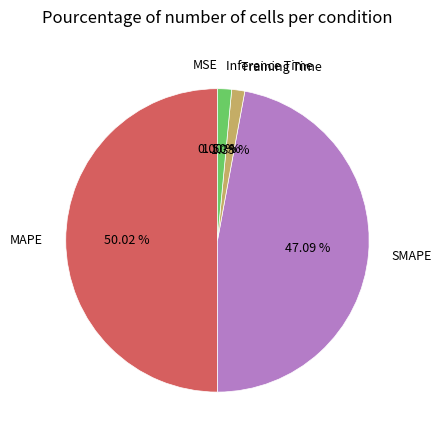

To the nearest percent, what is the combined percentage of Training Time and MAPE?

51%